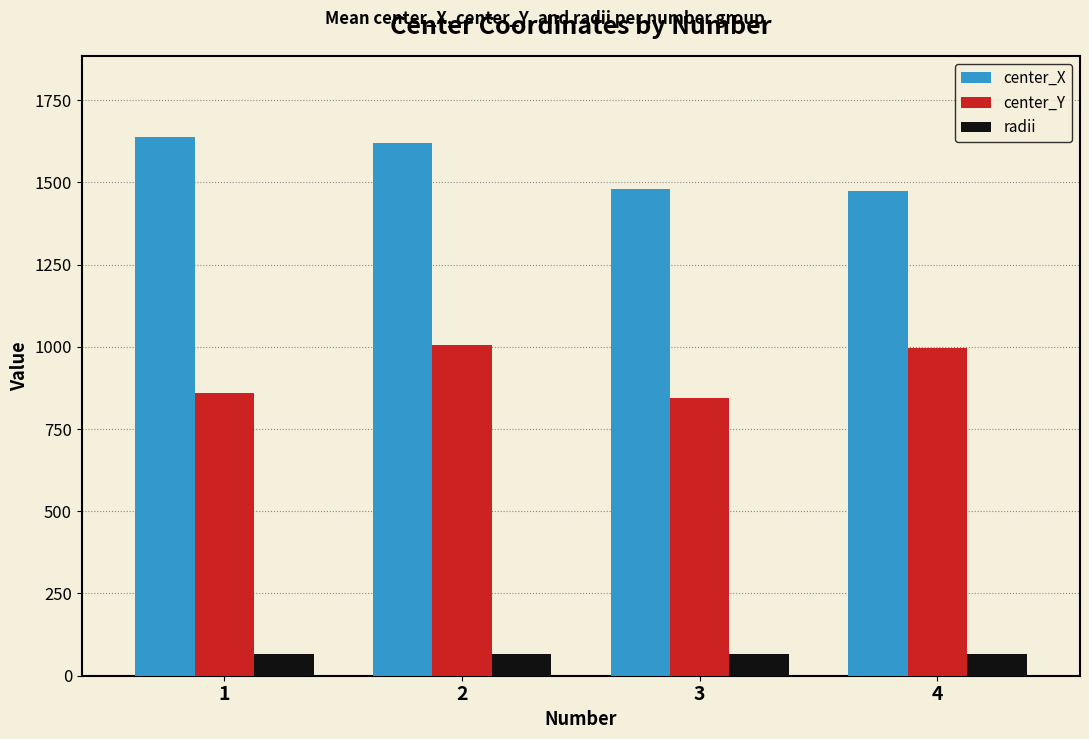

How many data points does each series have?

4